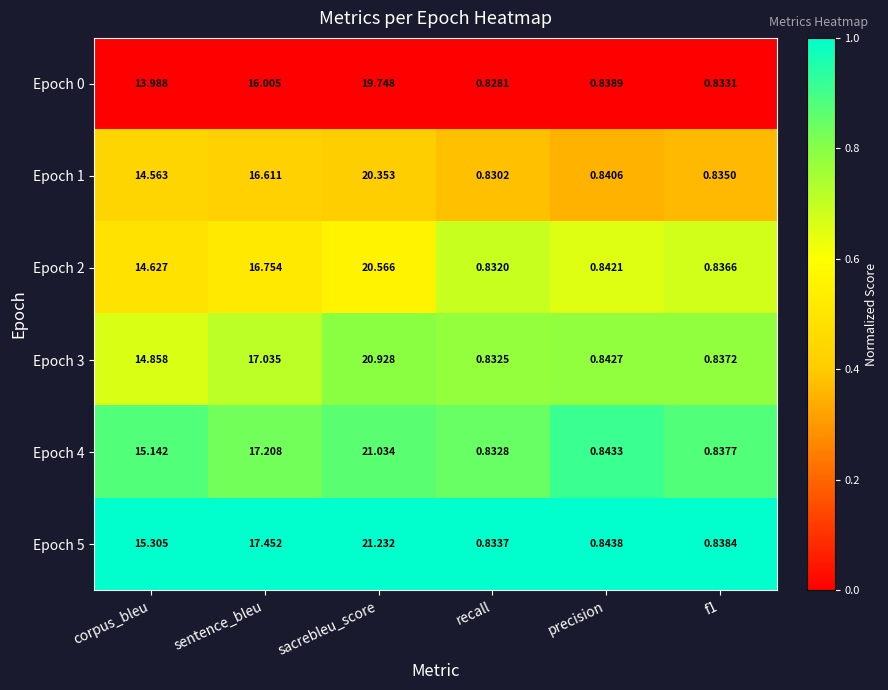

Rank the series by their maximum value, from lowest to highest.

Epoch 0, Epoch 1, Epoch 2, Epoch 3, Epoch 4, Epoch 5